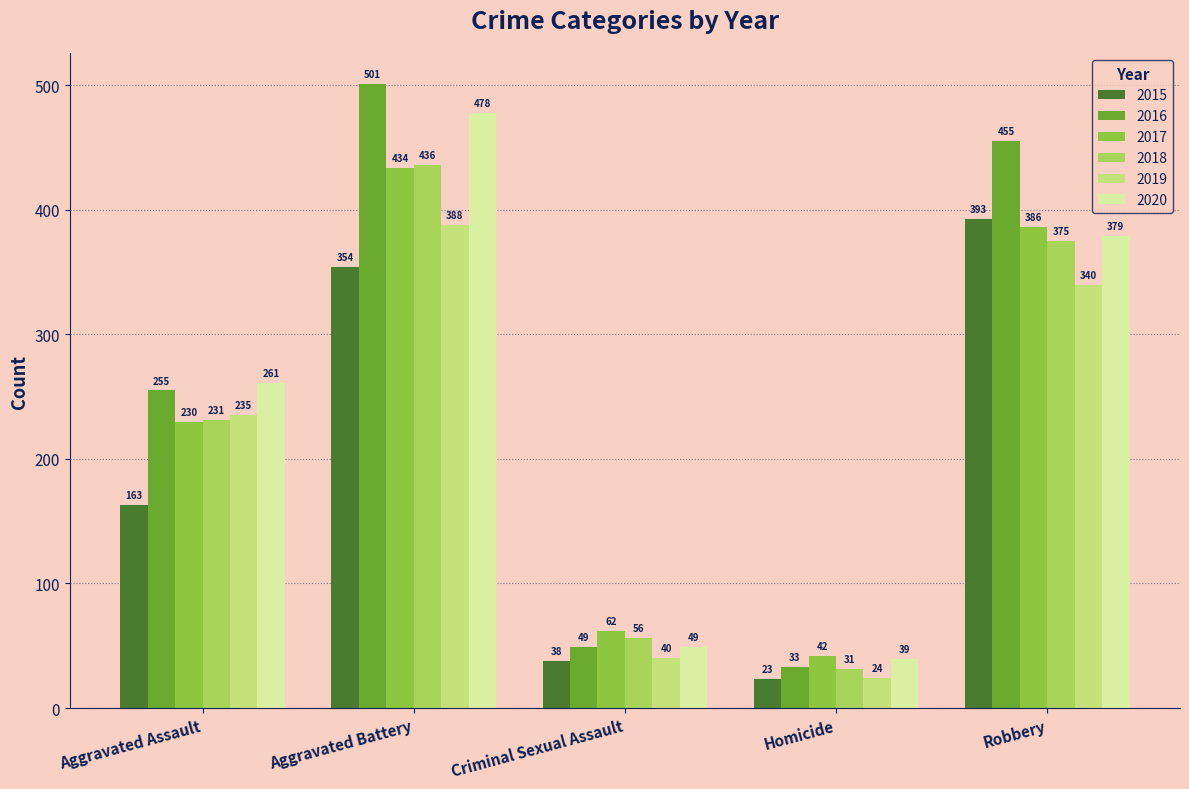

What is the maximum value shown in the chart?

501